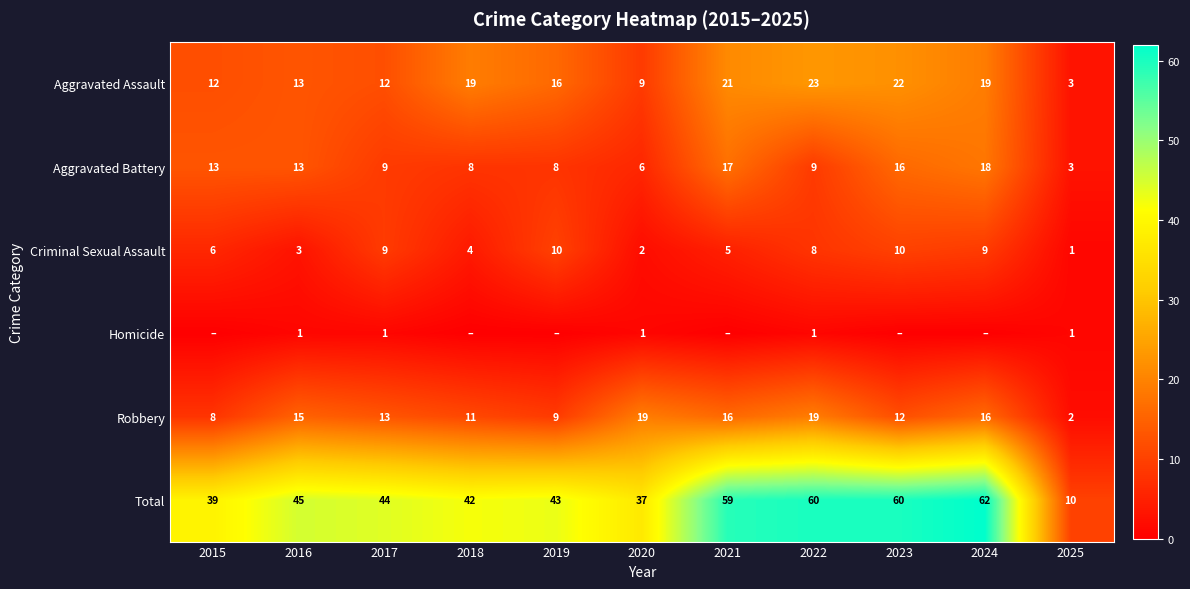

What is the approximate value of Robbery at 2024, to the nearest 10?

20